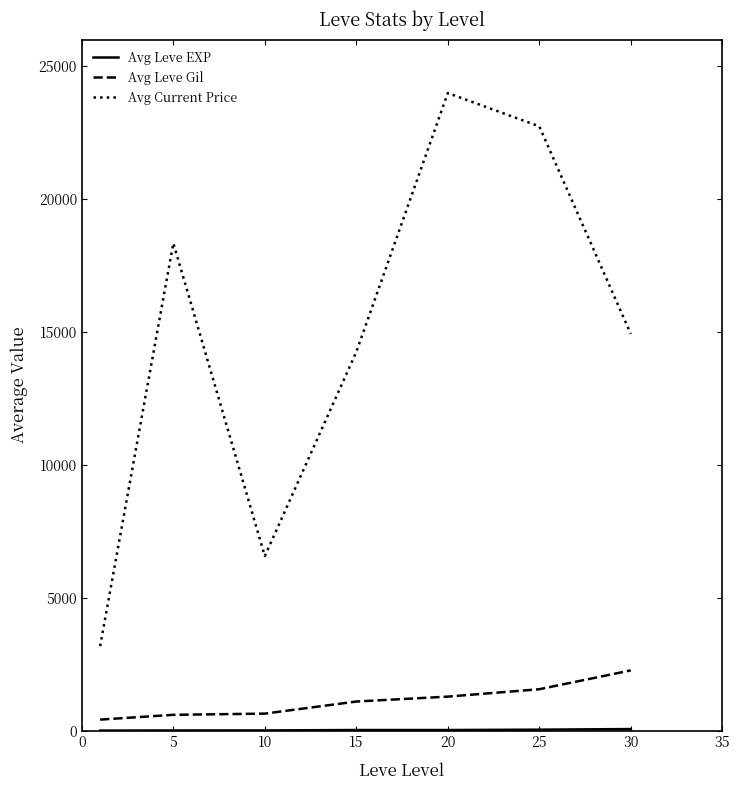

Which series has the widest spread of values?

Avg Current Price